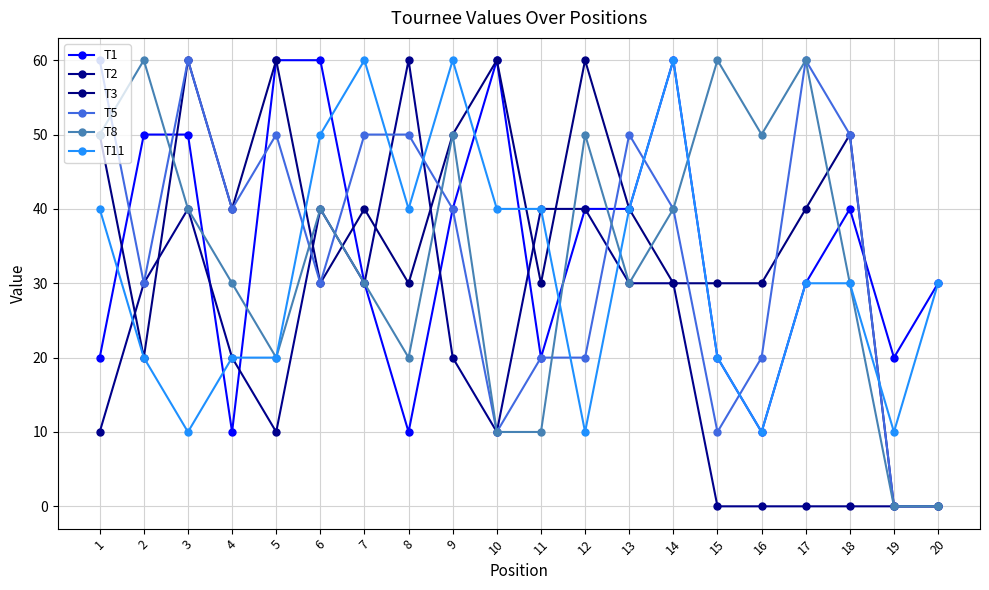

How many T11 values are between 20 and 40?

12